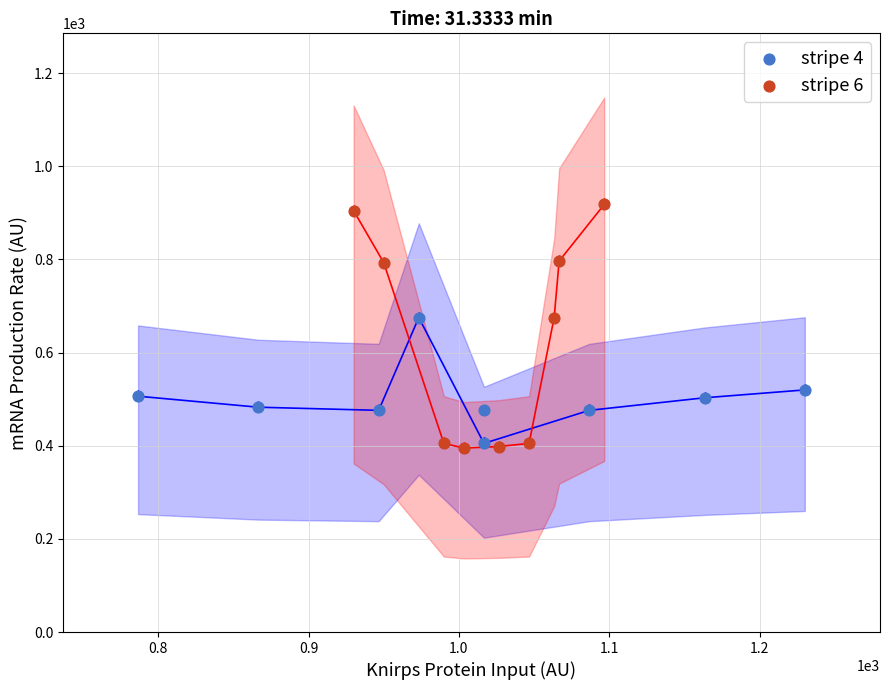

Which series has the largest Y range (max minus min)?

stripe 6